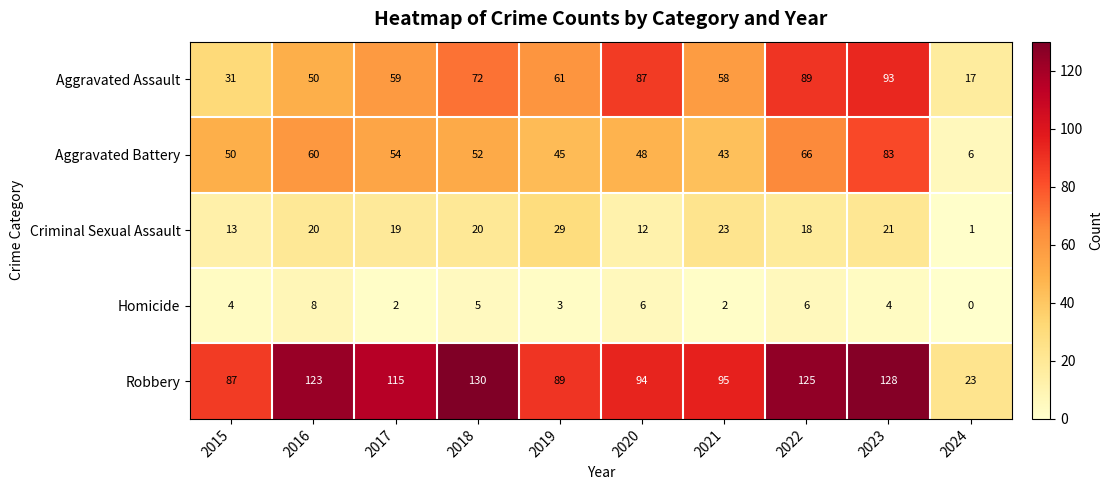

How many distinct data groups are displayed?

5